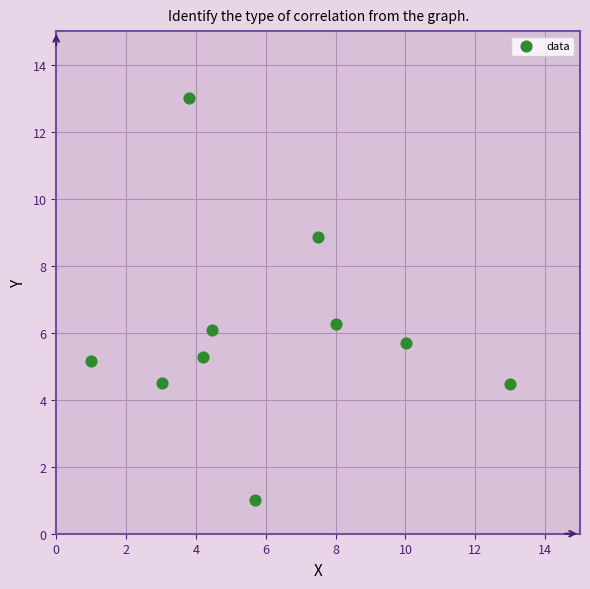

What is the range of Y values (max minus min)?

12.0